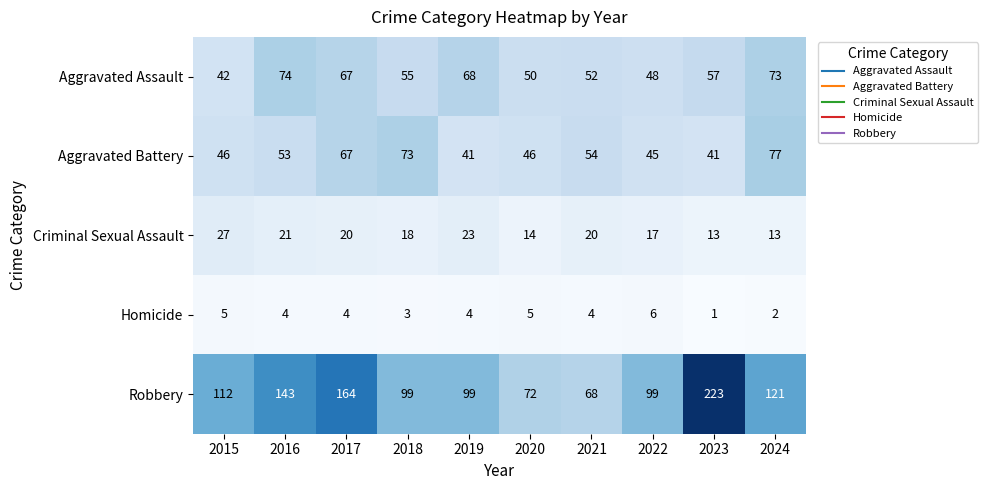

Read the Aggravated Battery value at 2018, to the nearest 5.

75